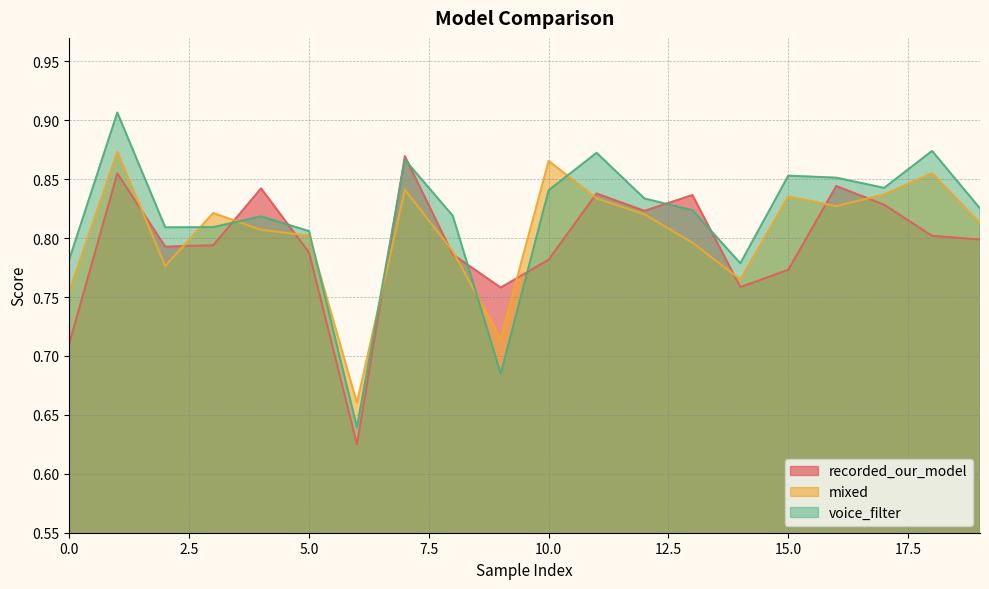

Reading left to right, extract all data points from this chart.

recorded_our_model: 0=0.7	1=0.9	2=0.8	3=0.8	4=0.8	5=0.8	6=0.6	7=0.9	8=0.8	9=0.8	10=0.8	11=0.8	12=0.8	13=0.8	14=0.8	15=0.8	16=0.8	17=0.8	18=0.8	19=0.8
mixed: 0=0.8	1=0.9	2=0.8	3=0.8	4=0.8	5=0.8	6=0.7	7=0.8	8=0.8	9=0.7	10=0.9	11=0.8	12=0.8	13=0.8	14=0.8	15=0.8	16=0.8	17=0.8	18=0.9	19=0.8
voice_filter: 0=0.8	1=0.9	2=0.8	3=0.8	4=0.8	5=0.8	6=0.6	7=0.9	8=0.8	9=0.7	10=0.8	11=0.9	12=0.8	13=0.8	14=0.8	15=0.9	16=0.9	17=0.8	18=0.9	19=0.8